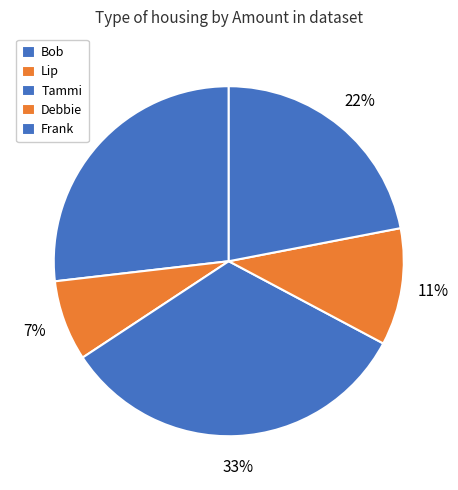

How many segments does this pie chart have?

5